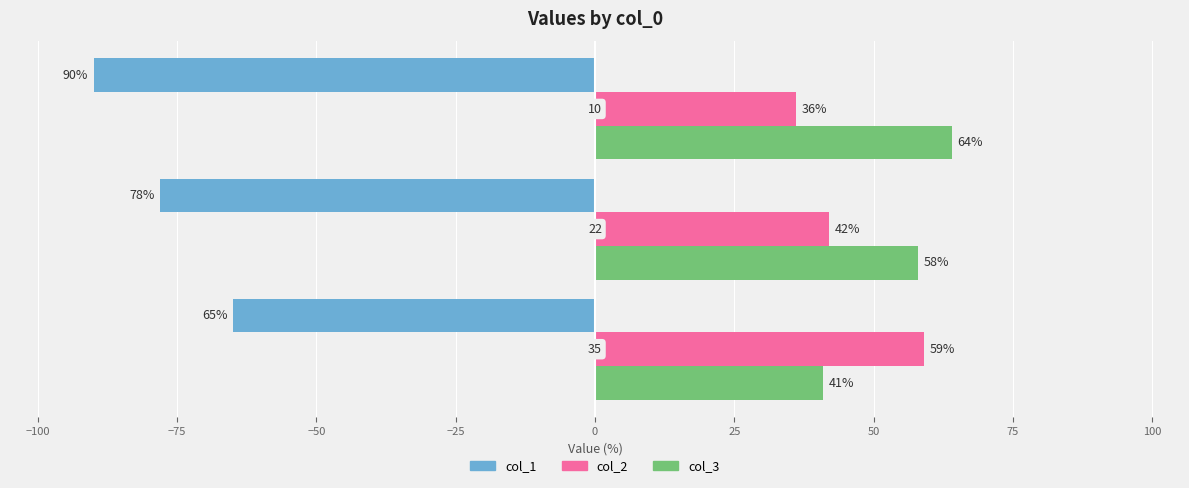

Which series has the largest total across all categories?

col_3